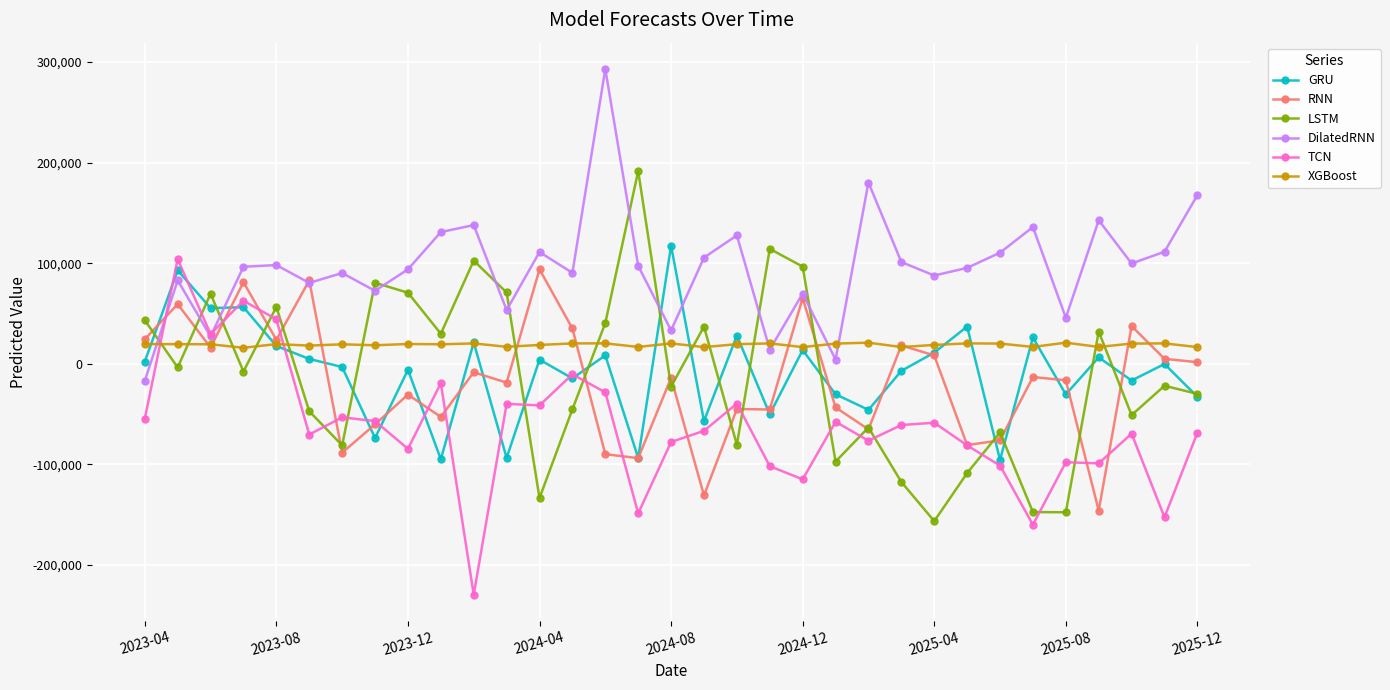

Which series has the largest total across all categories?

DilatedRNN